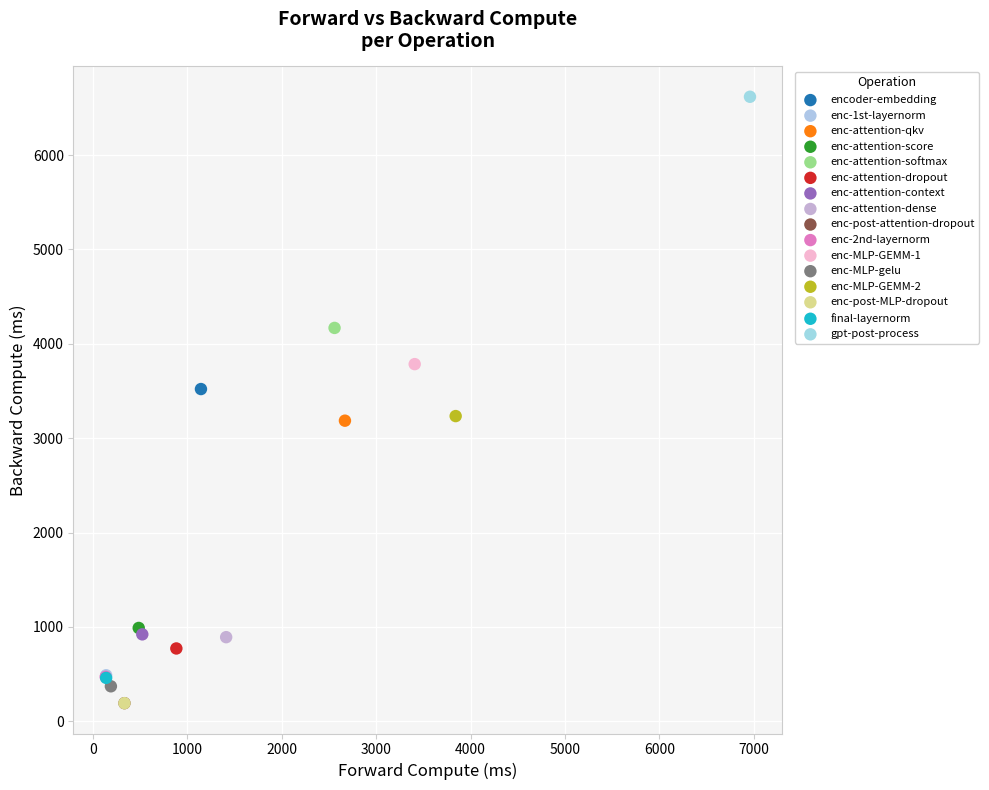

What are all the series names shown in the legend?

encoder-embedding, enc-1st-layernorm, enc-attention-qkv, enc-attention-score, enc-attention-softmax, enc-attention-dropout, enc-attention-context, enc-attention-dense, enc-post-attention-dropout, enc-2nd-layernorm, enc-MLP-GEMM-1, enc-MLP-gelu, enc-MLP-GEMM-2, enc-post-MLP-dropout, final-layernorm, gpt-post-process